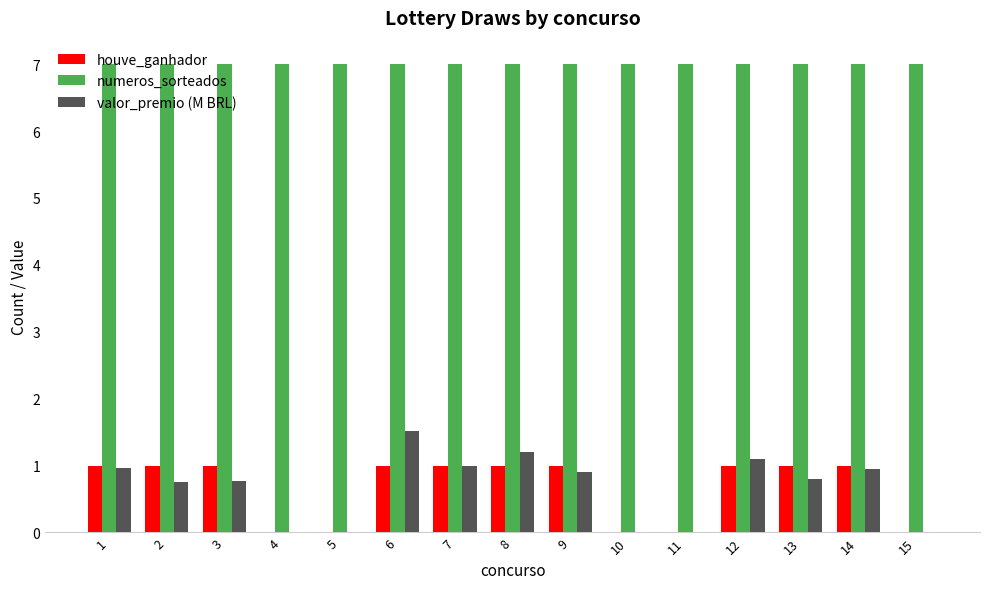

Between 3 and 12, which series saw the biggest shift?

valor_premio (M BRL)